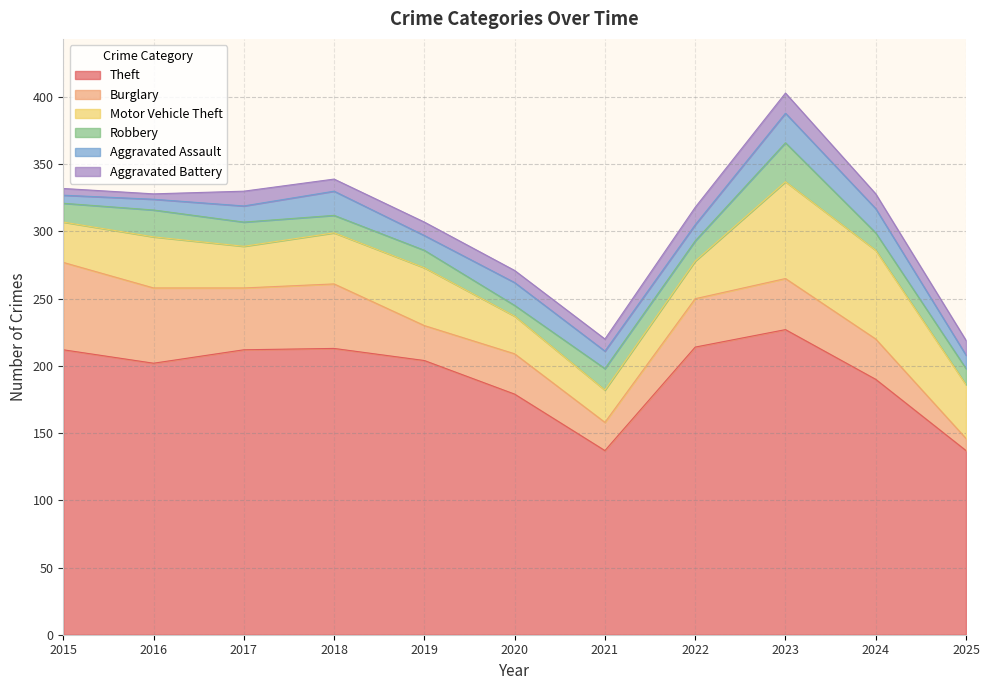

What are all the series names shown in the legend?

Theft, Burglary, Motor Vehicle Theft, Robbery, Aggravated Assault, Aggravated Battery